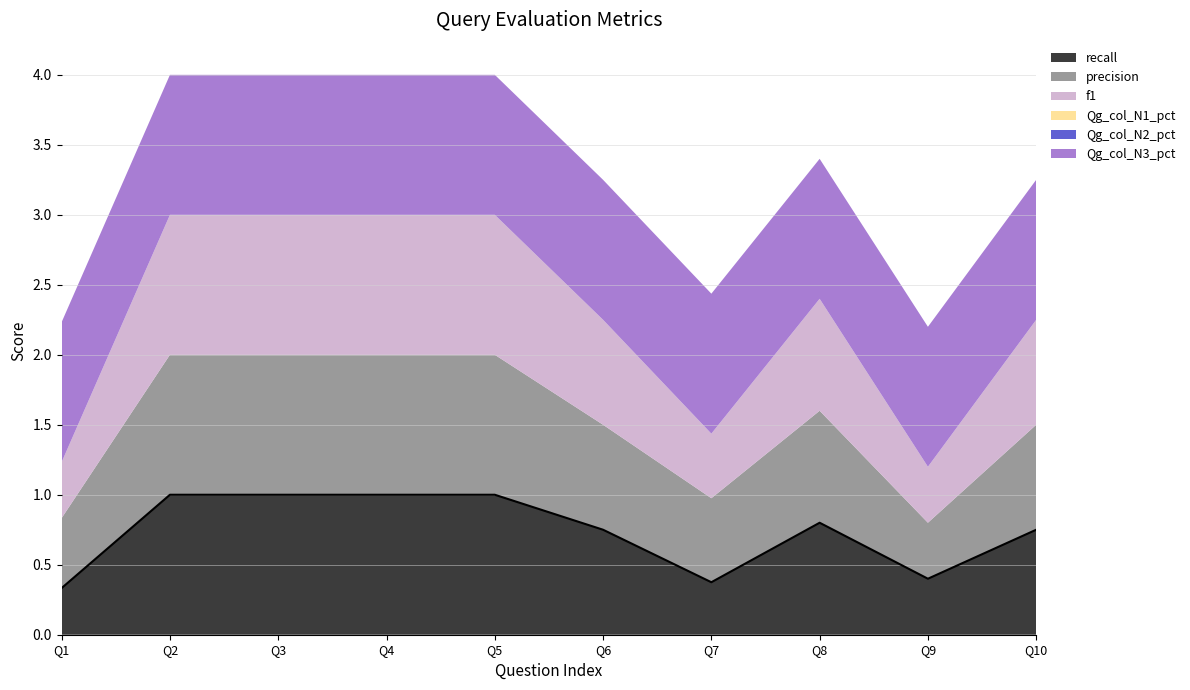

The f1 series shows 1.0 at 1. True or false?

True